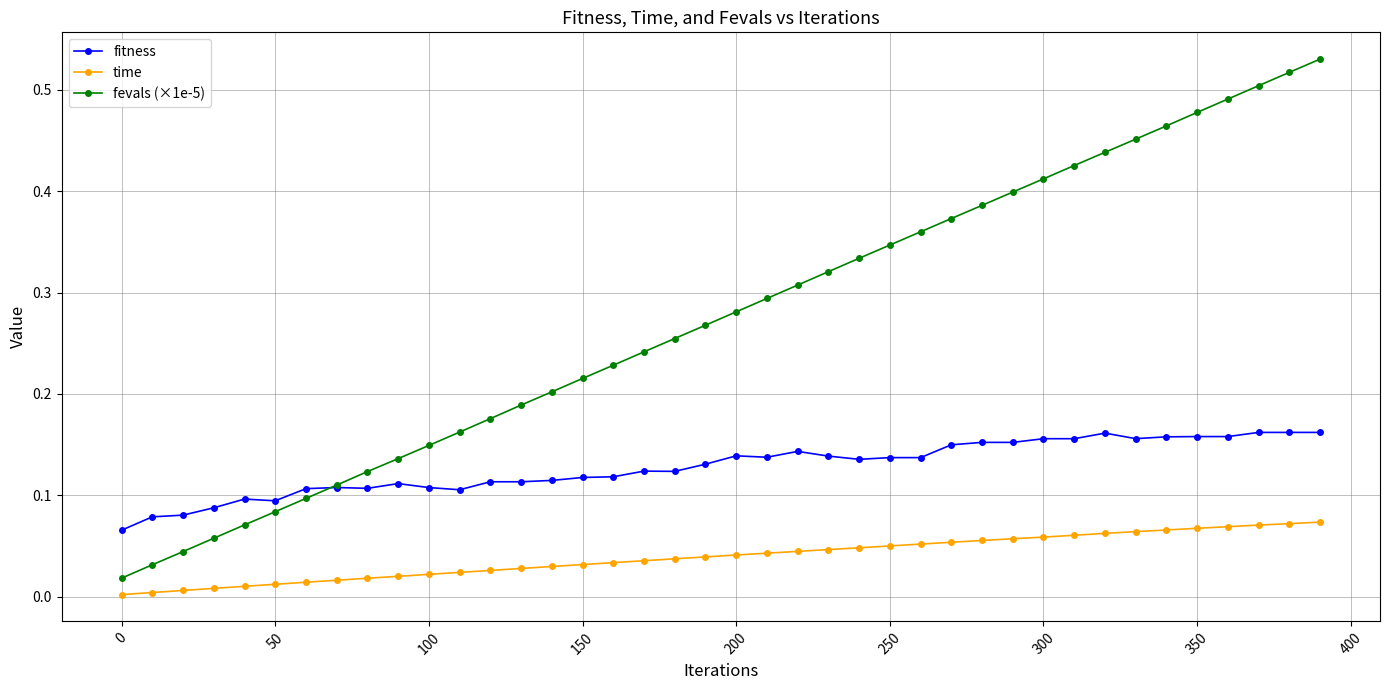

List the series in order of their overall mean, highest first.

fevals (×1e-5), fitness, time